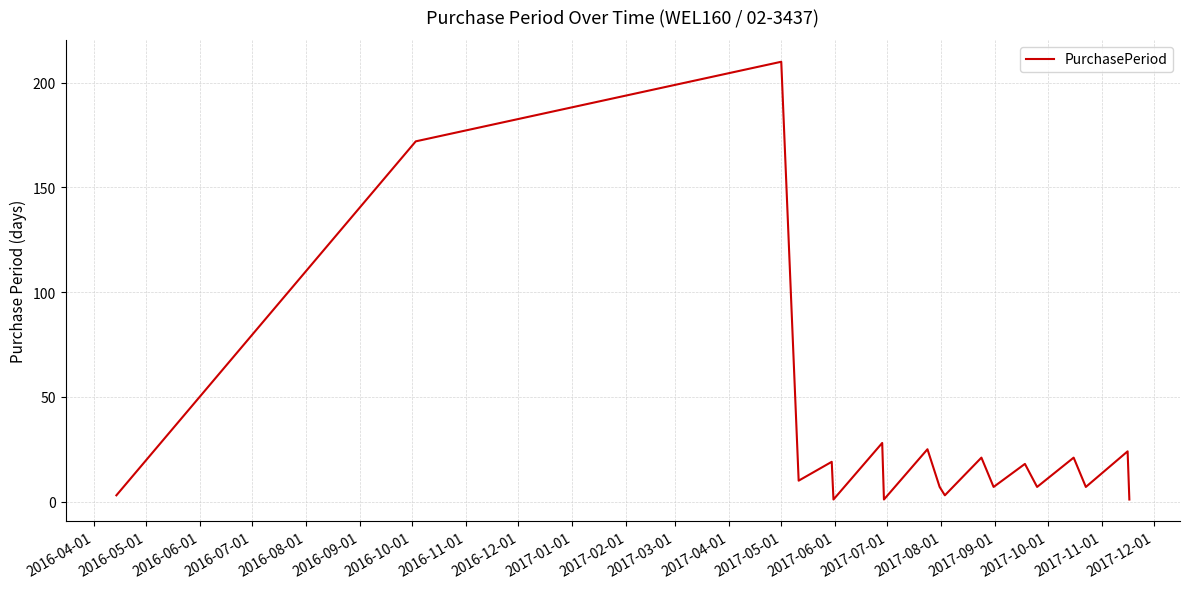

What is the maximum value shown in the chart?

210